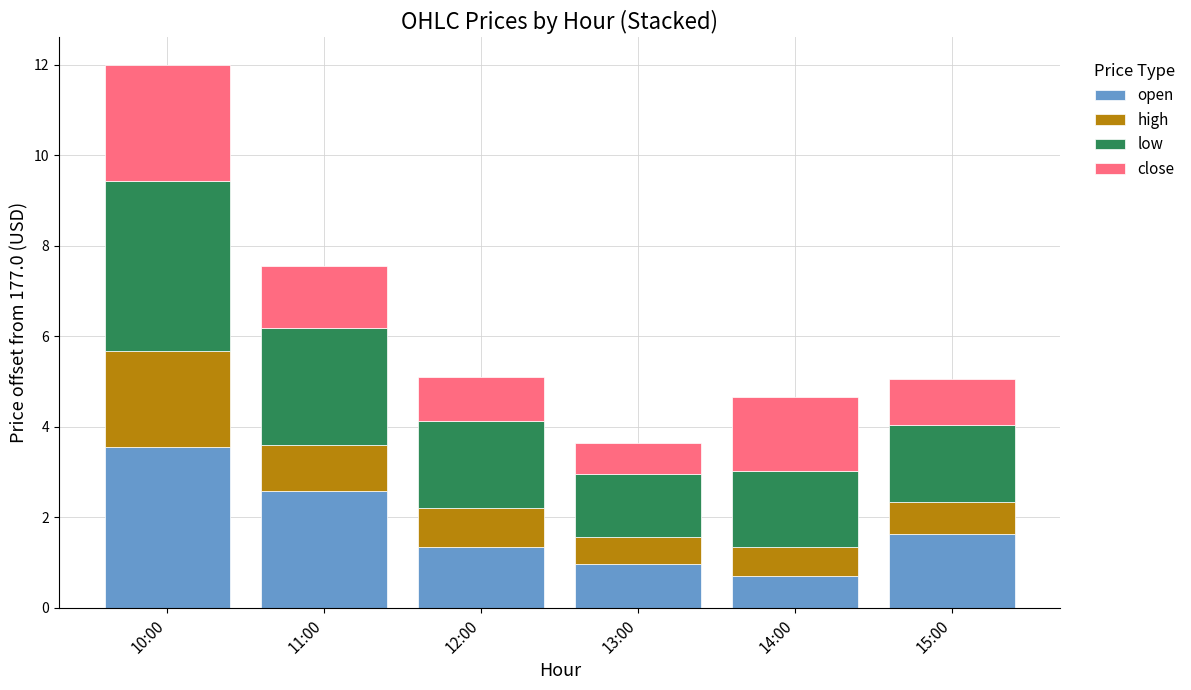

What is the difference between the open values at 11:00 and 10:00?

1.0